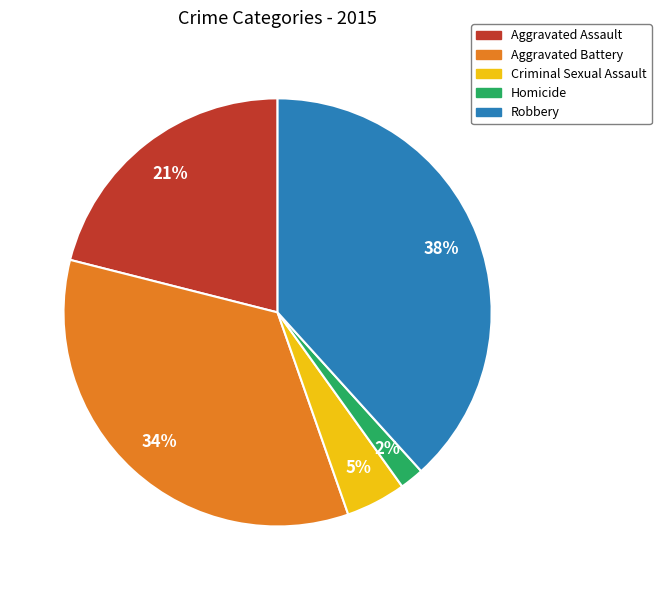

Rank the categories by value from highest to lowest.

Robbery, Aggravated Battery, Aggravated Assault, Criminal Sexual Assault, Homicide